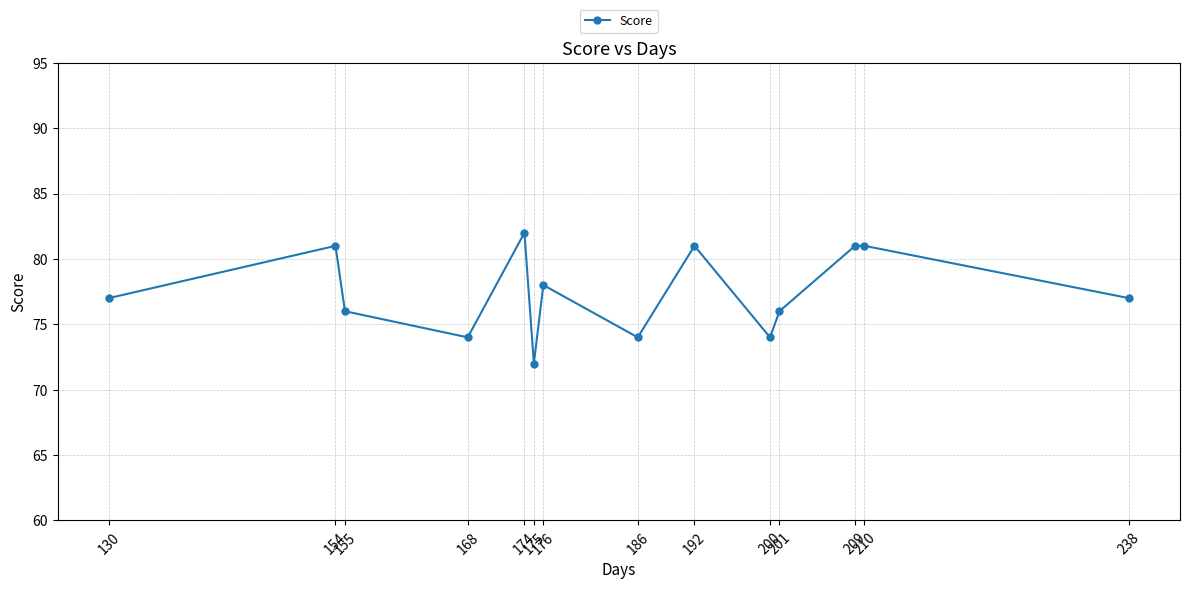

Count the number of data series in this chart.

1